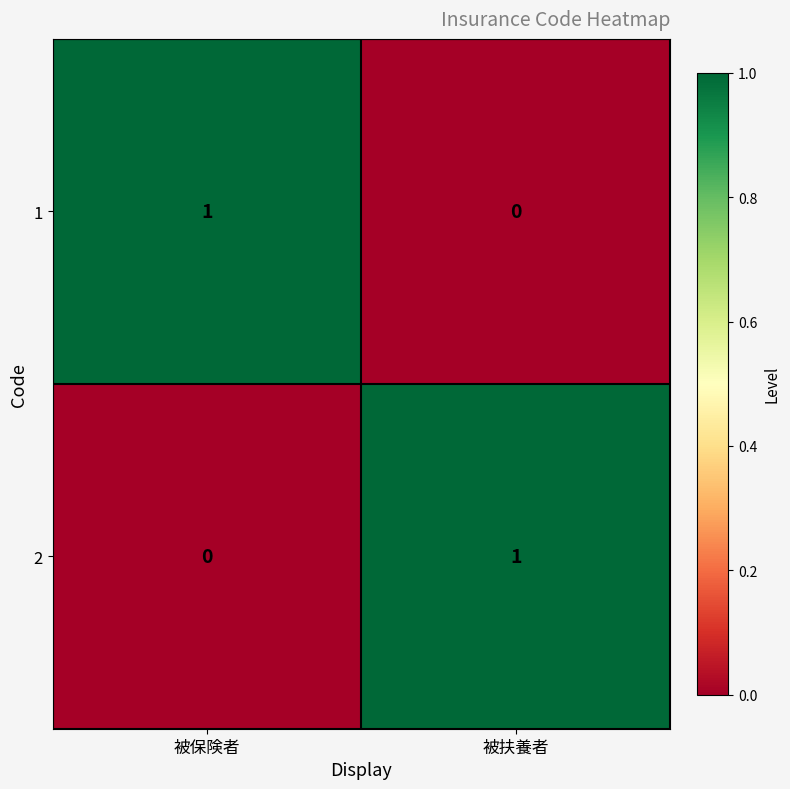

What is the difference between the highest and lowest values at 被扶養者?

1